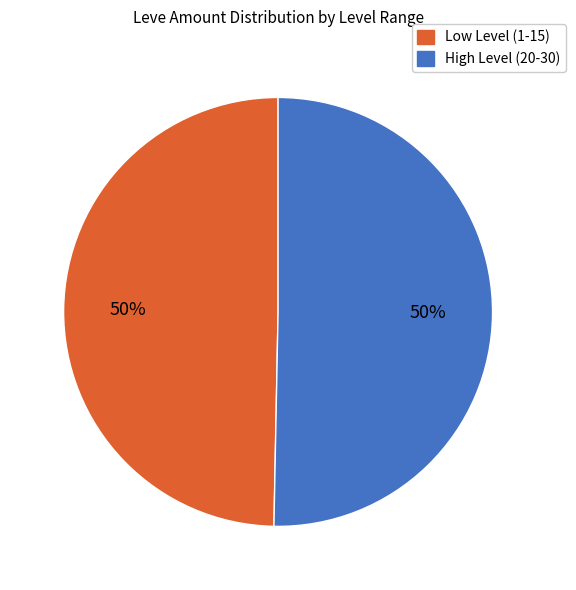

To the nearest percent, what is the average slice percentage?

50%